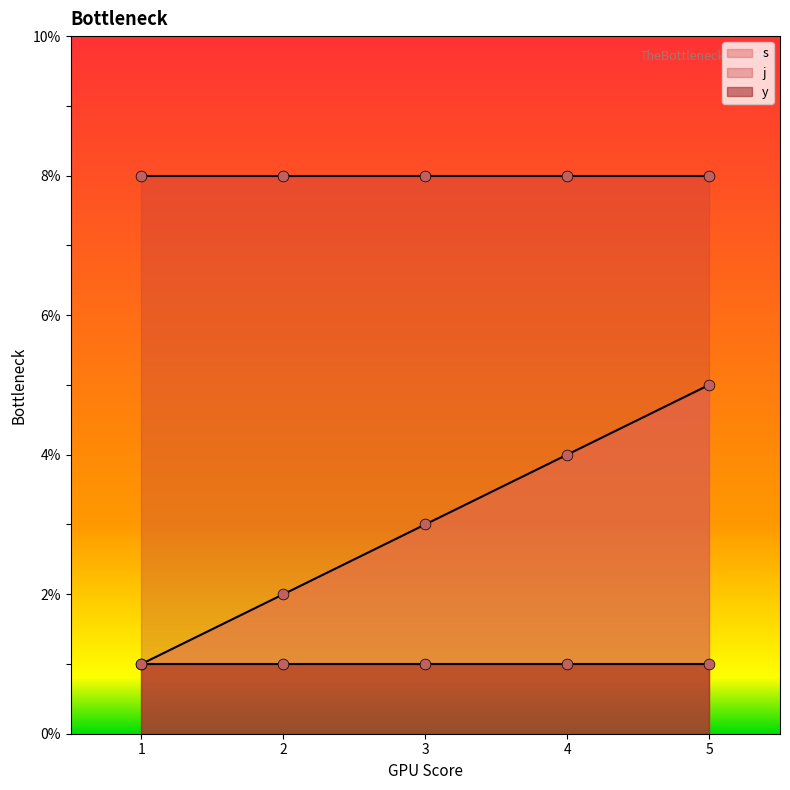

Which series reaches the minimum Y coordinate?

s